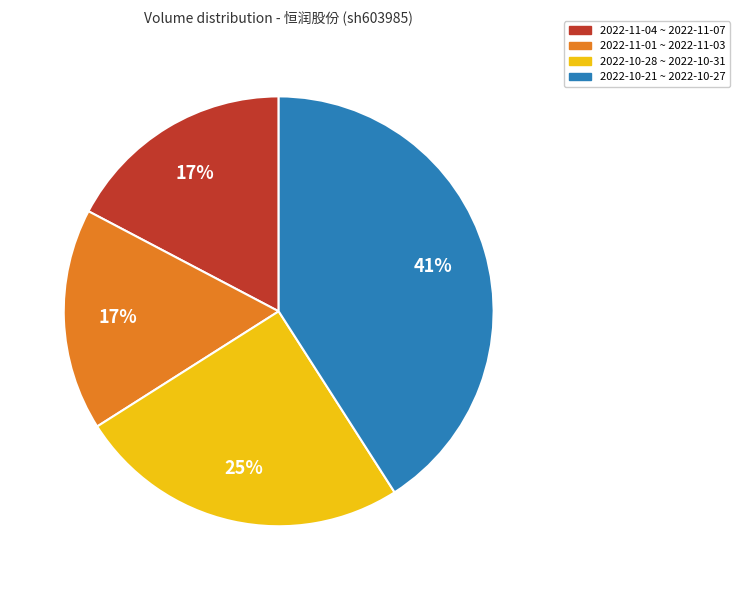

Is there any slice that represents more than half of the pie?

No